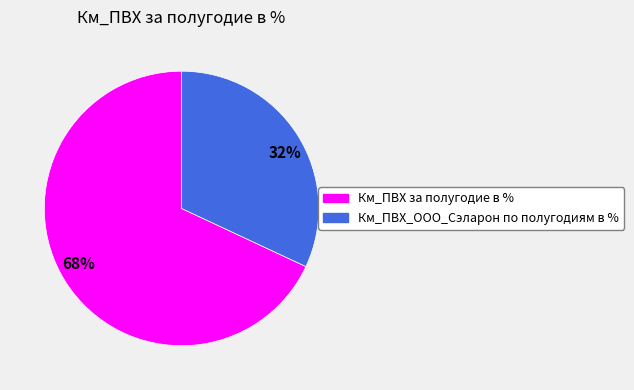

True or false: 68% accounts for 81% of the total.

False